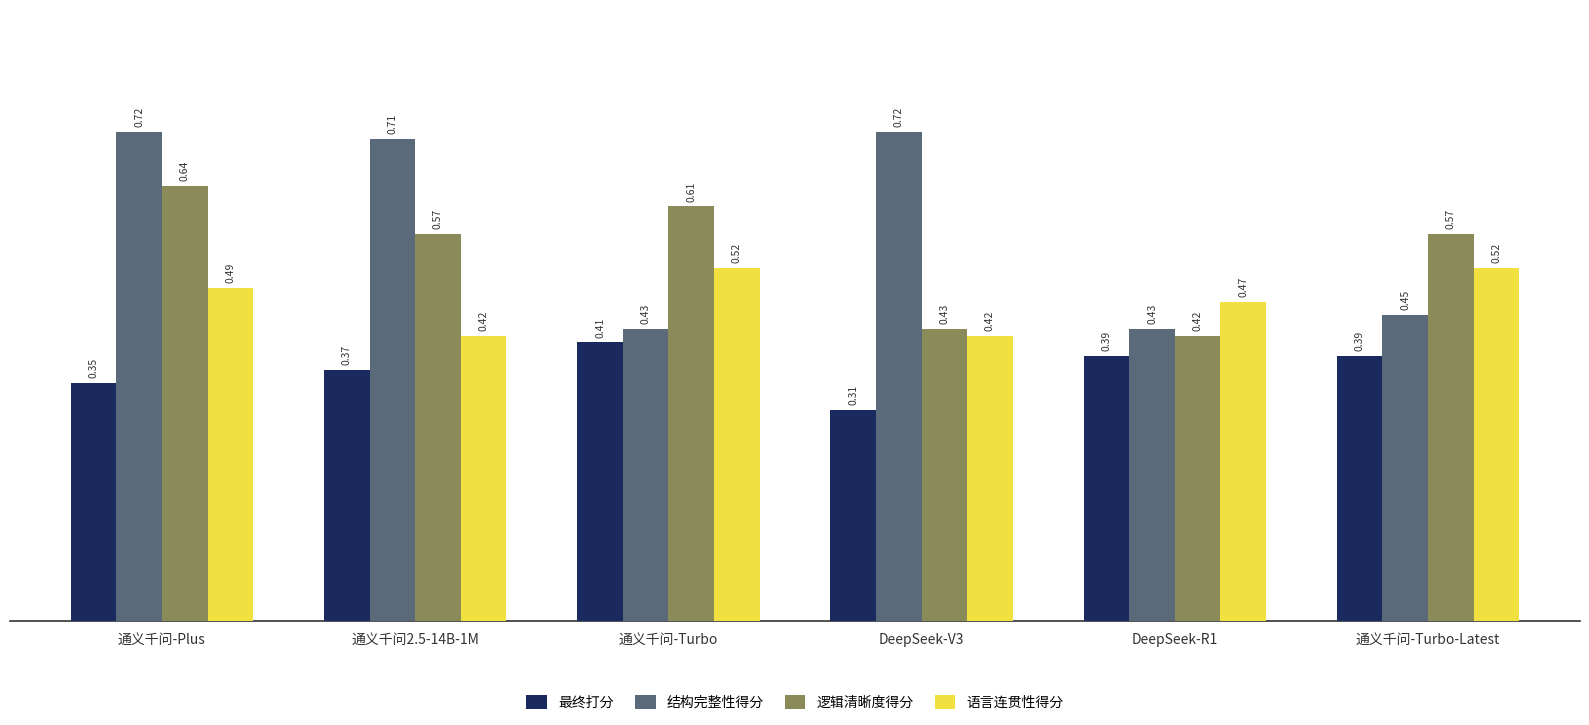

What is the difference between the highest and lowest values at DeepSeek-R1?

0.1